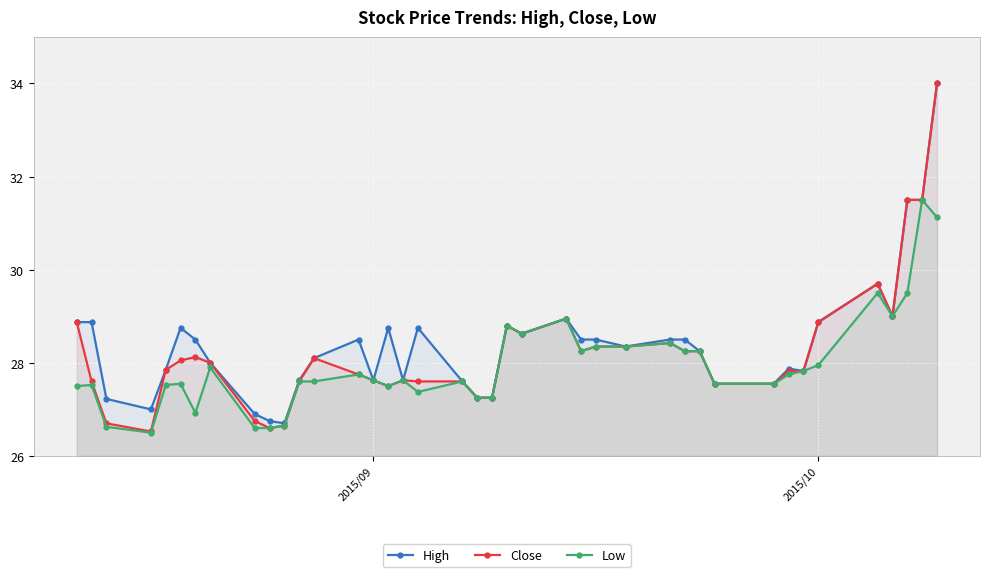

True or false: Low has more than 0 points higher than both neighbors.

True